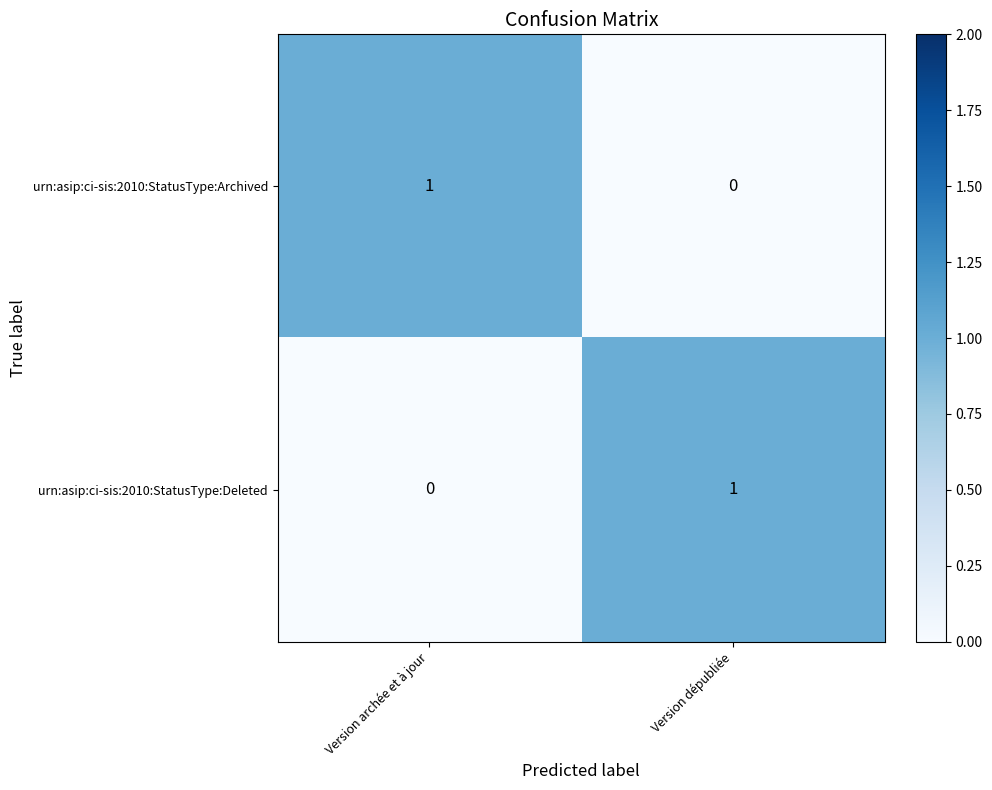

At which label is urn:asip:ci-sis:2010:StatusType:Deleted closest to 0?

Version archée et à jour